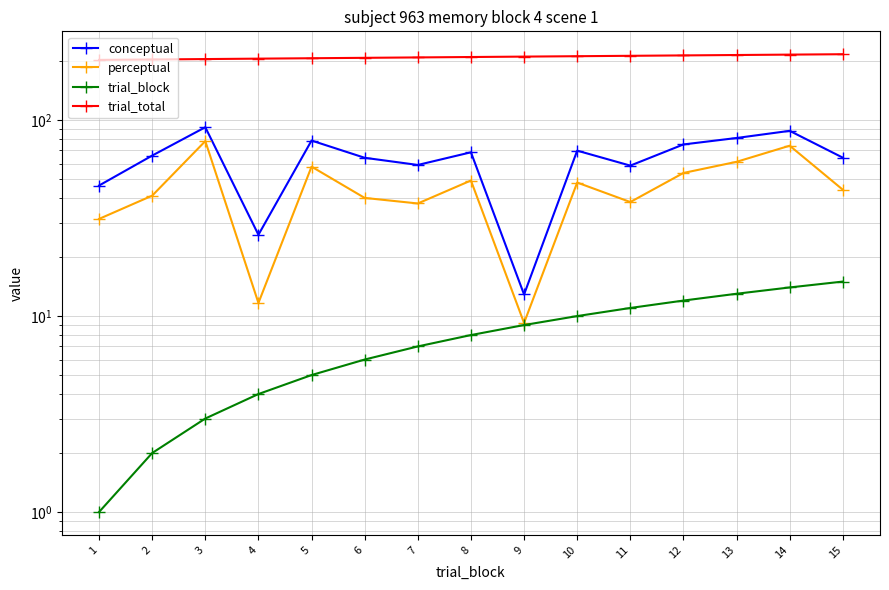

True or false: perceptual has more than 2 interior local peaks.

True